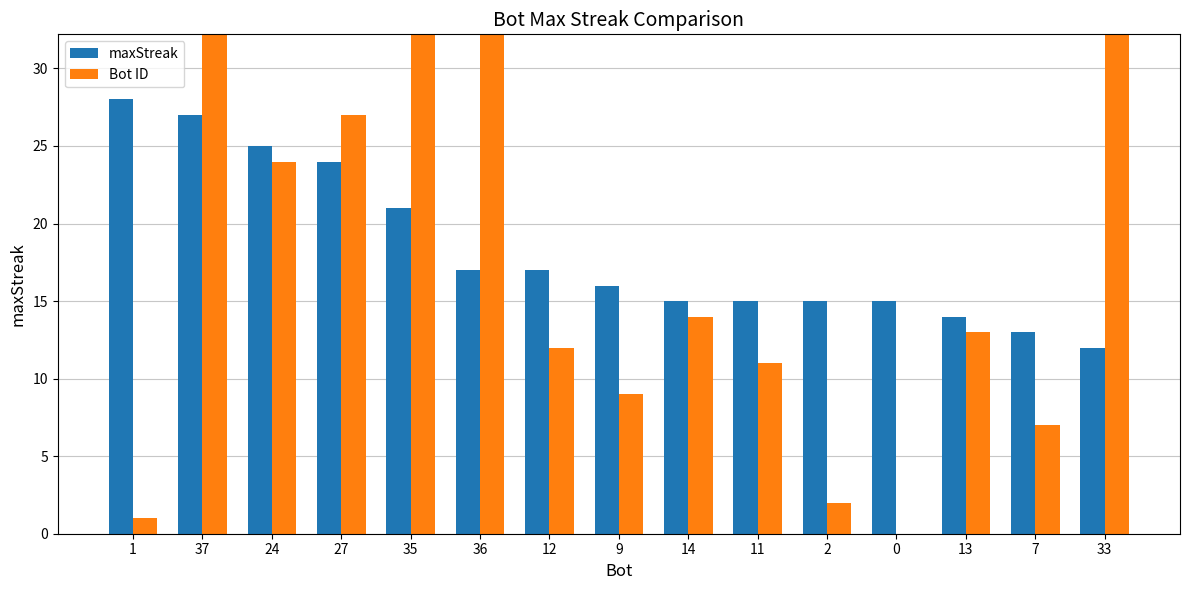

What is the average value of the maxStreak series?

18